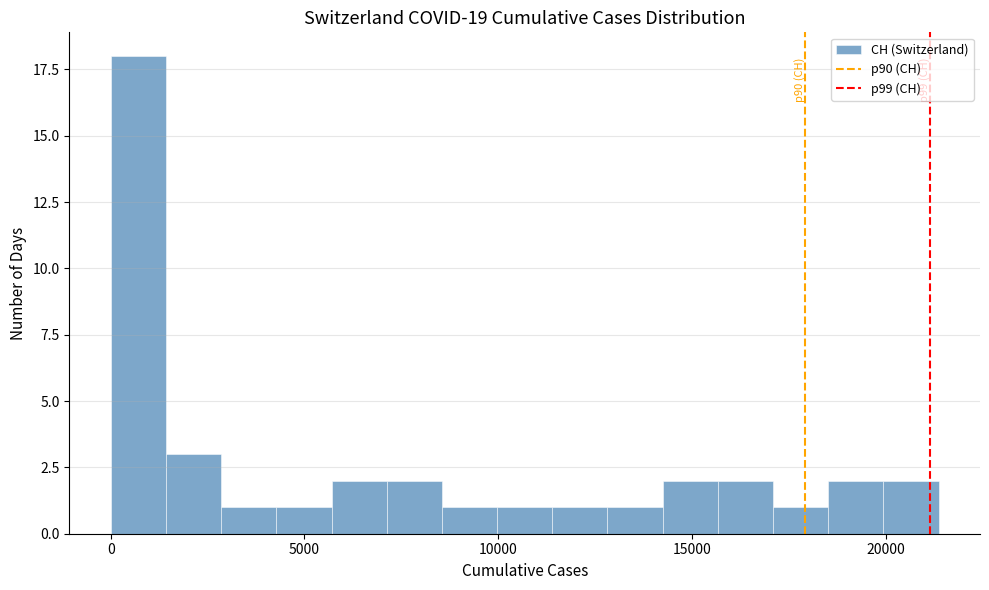

Around what value on the x-axis is the tallest bar? Give the approximate position of its centre, as read against the axis.

500